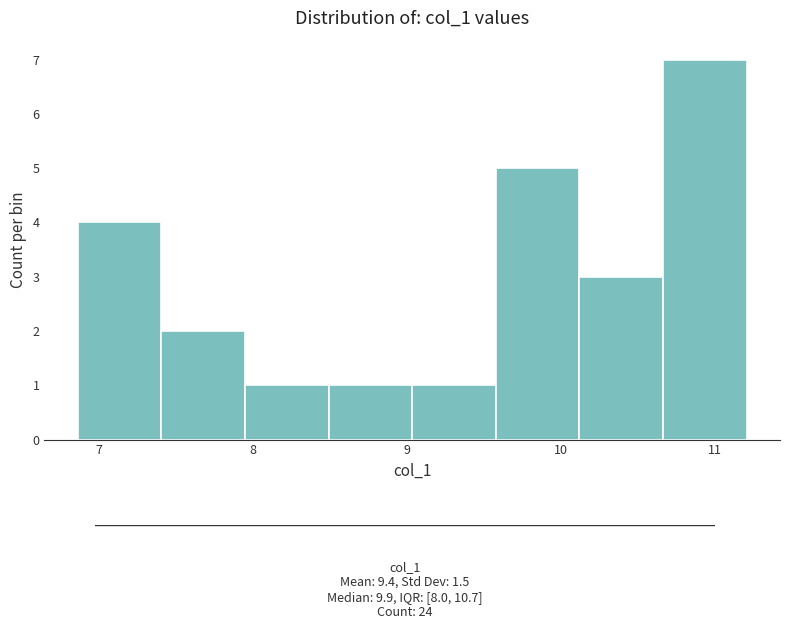

Reading left to right, list every bar in this chart as the range it spans on the x-axis followed by its height. Neither the bar edges nor the heights are printed on the chart, so give them approximately, as read against the axes.

6.9 to 7.4: 4
7.4 to 7.9: 2
7.9 to 8.5: 1
8.5 to 9.0: 1
9.0 to 9.6: 1
9.6 to 10.1: 5
10.1 to 10.7: 3
10.7 to 11.2: 7